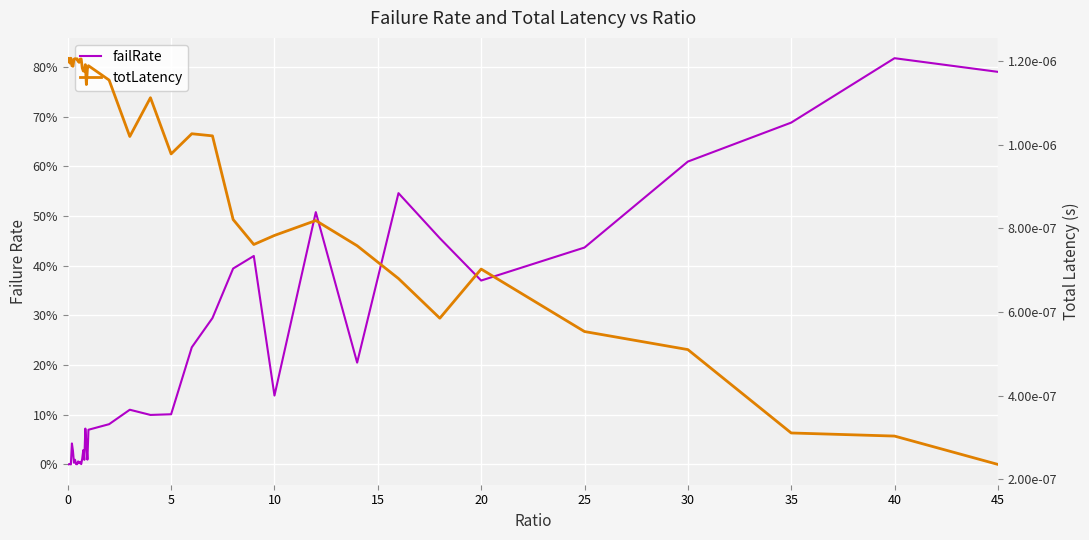

Reading right to left, extract all data points from this chart.

failRate: 0.8	0.8	0.7	0.6	0.4	0.4	0.5	0.5	0.2	0.5	0.1	0.4	0.4	0.3	0.2	0.1	0.1	0.1	0.1	0.1	0.0	0.0	0.1	0.0	0.0	0.0	0.0	0.0	0.0	0.0	0.0	0.0	0.0	0.0	0.0	0.0	0.0	0.0	0.0	0.0
totLatency: 0.0	0.0	0.0	0.0	0.0	0.0	0.0	0.0	0.0	0.0	0.0	0.0	0.0	0.0	0.0	0.0	0.0	0.0	0.0	0.0	0.0	0.0	0.0	0.0	0.0	0.0	0.0	0.0	0.0	0.0	0.0	0.0	0.0	0.0	0.0	0.0	0.0	0.0	0.0	0.0